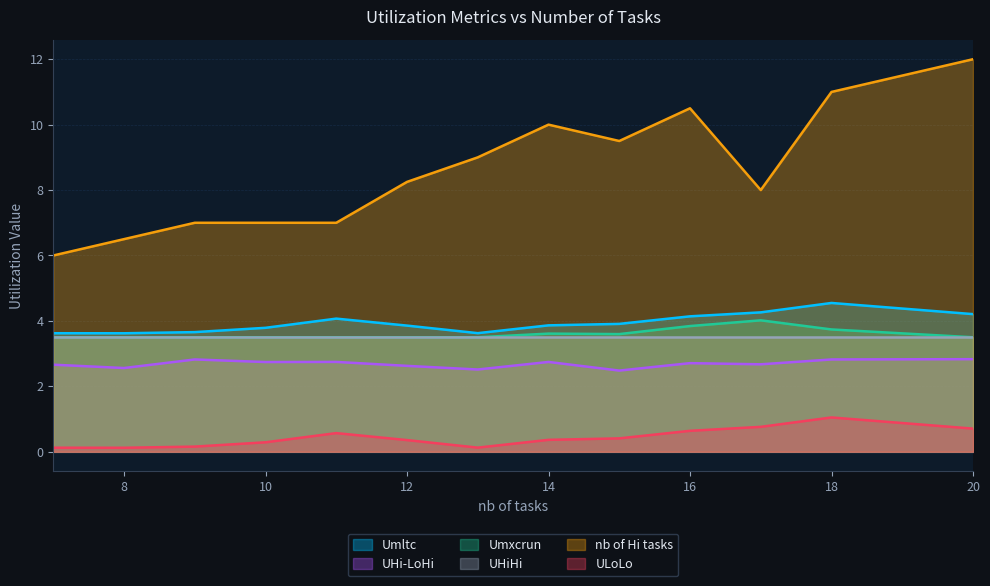

Does the chart display data point markers on the line(s)?

No